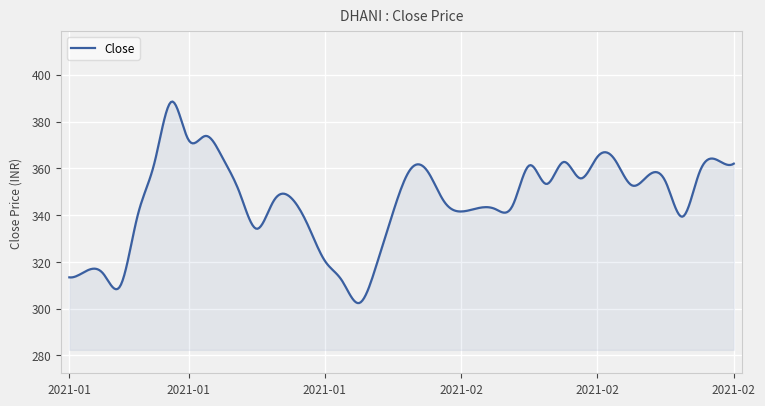

What is the greatest value displayed?

388.5